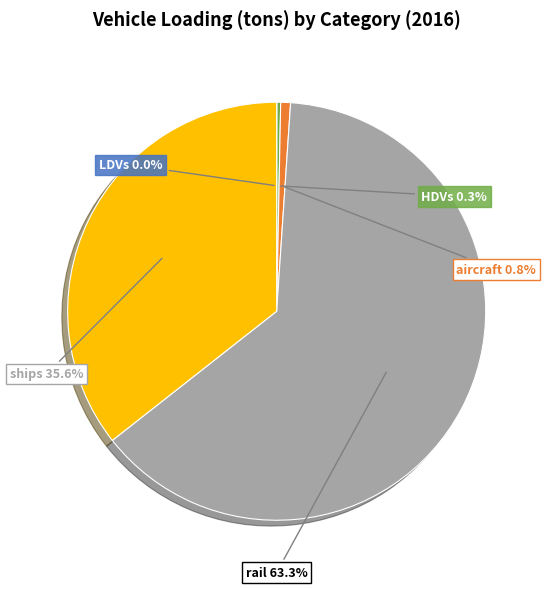

Is there any slice that represents more than half of the pie?

Yes